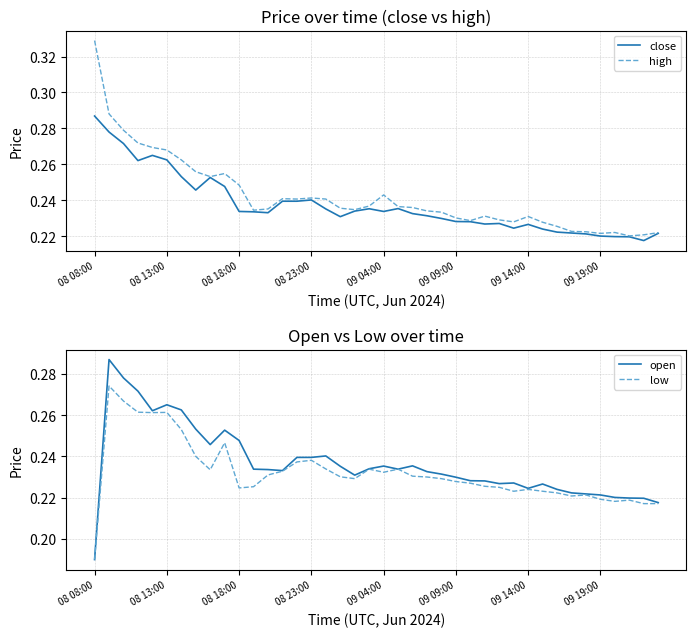

True or false: low and close cross at least once.

False